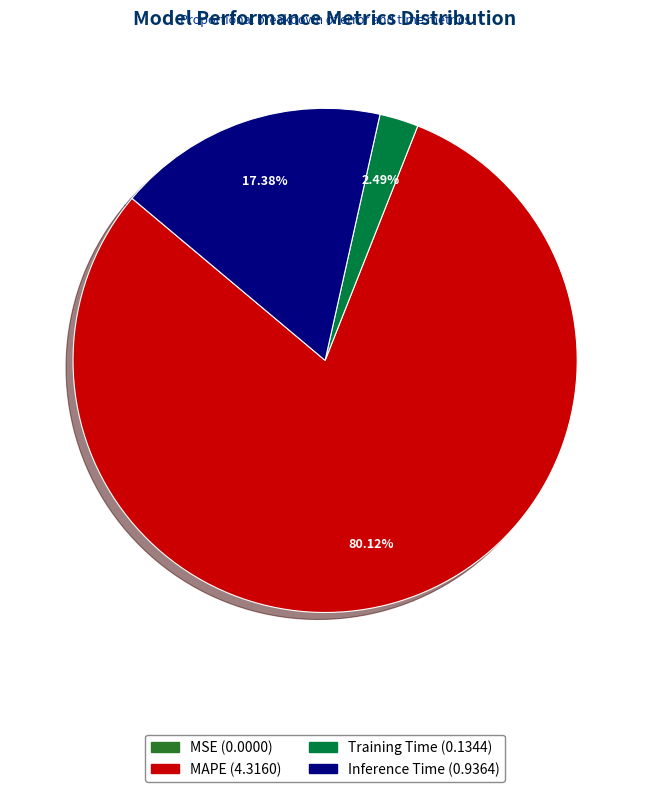

Does any single category account for the majority?

Yes